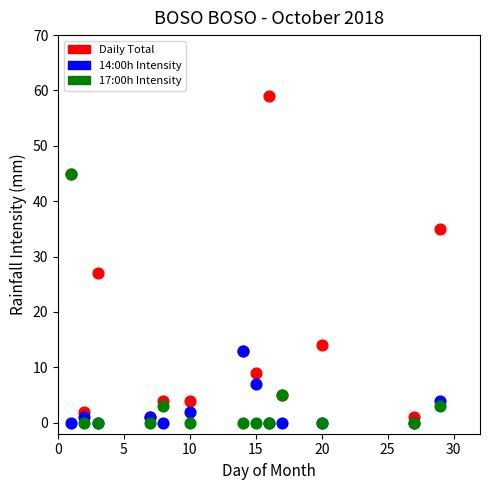

Across all series, what Y value is closest to 29?

27